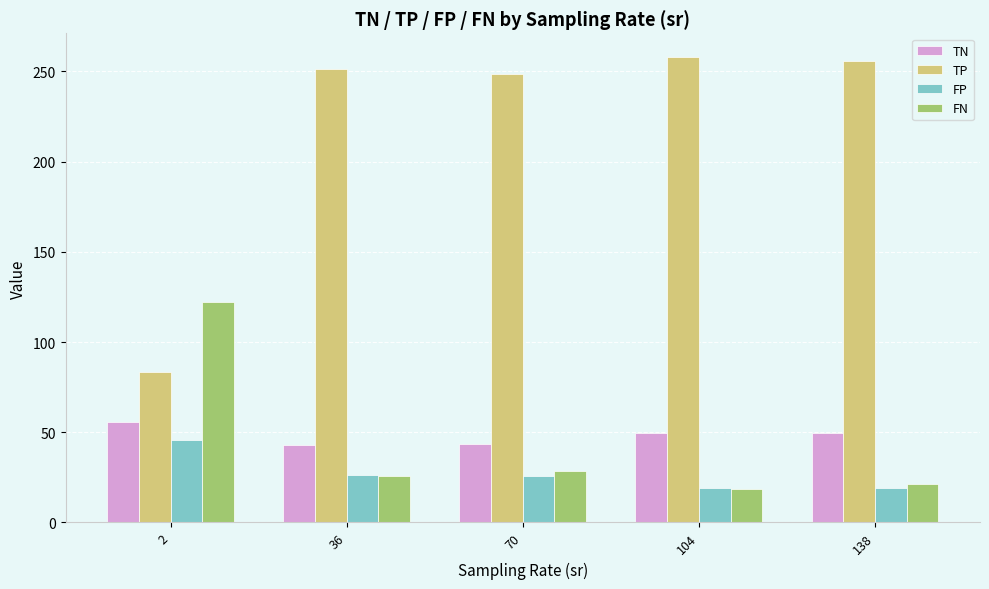

What is the total value across all series at 36?

346.0